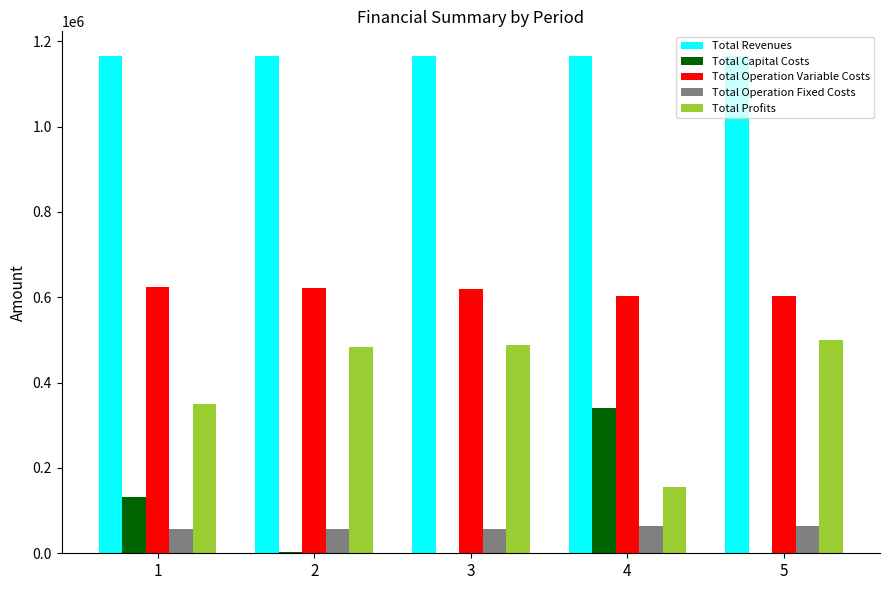

What is the maximum value for Total Operation Variable Costs?

623984.5